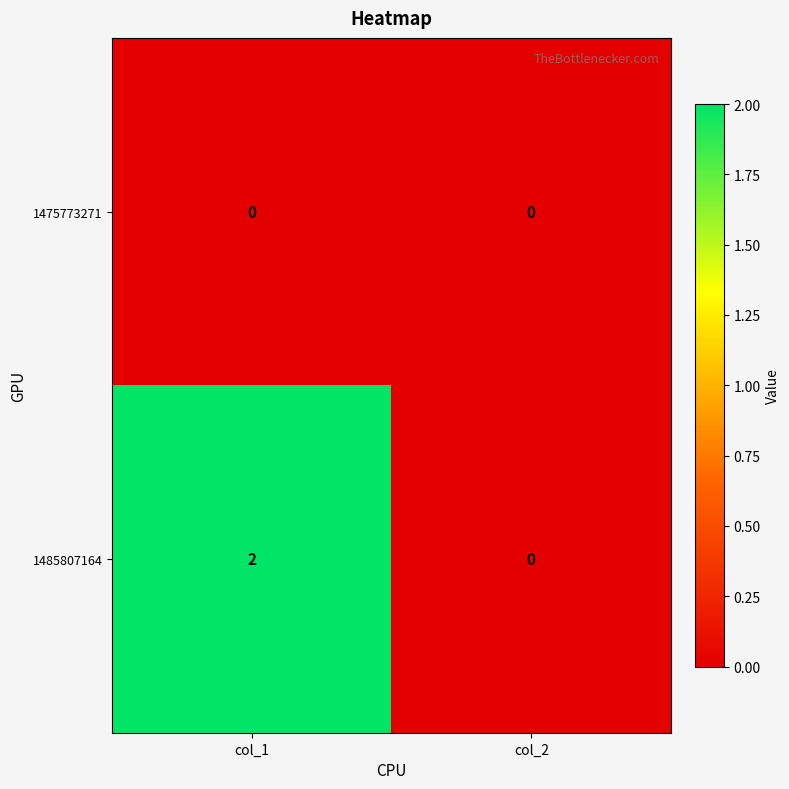

List the series in order of their peak value, highest first.

1485807164, 1475773271